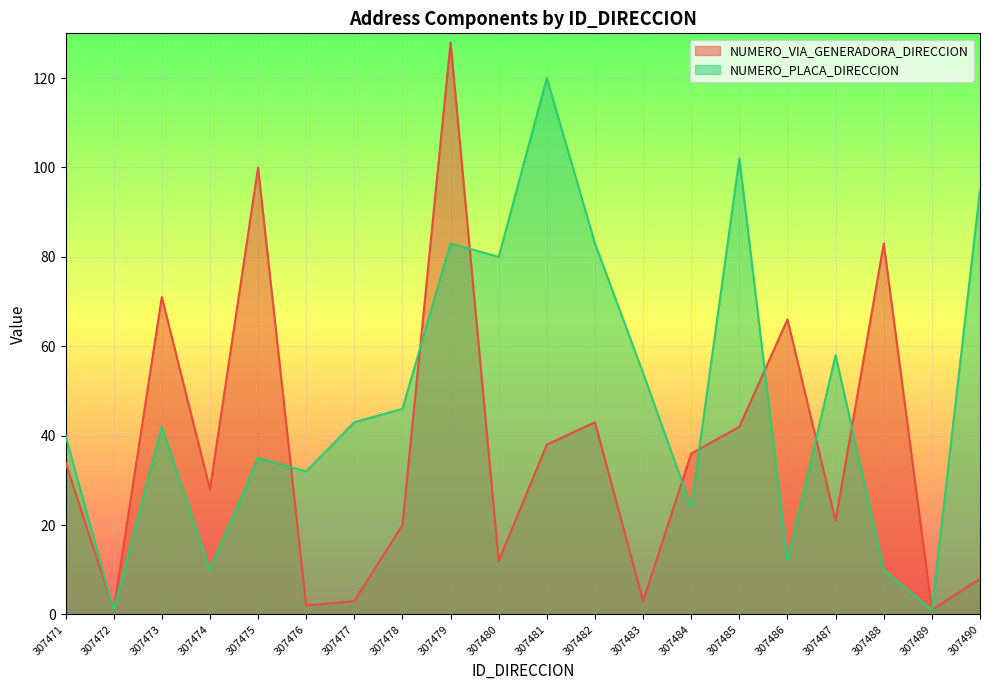

What is the spread (max minus min) of values at 307477?

40